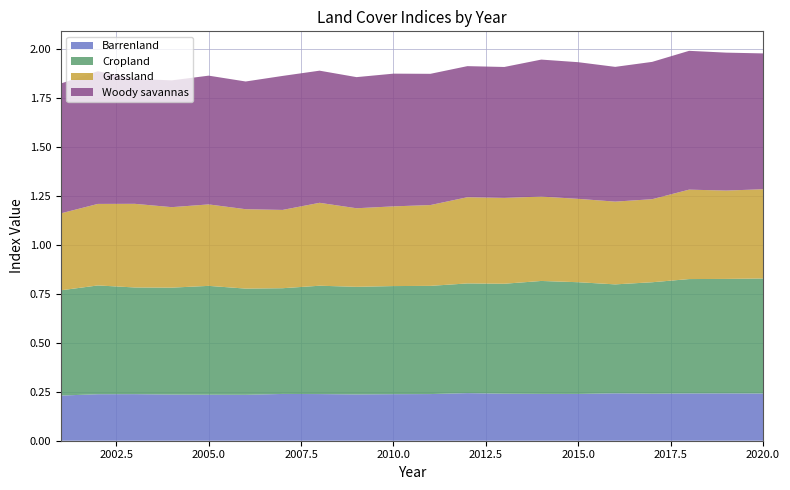

Reading left to right, extract all data points from this chart.

Barrenland: 2001=0.2	2002=0.2	2003=0.2	2004=0.2	2005=0.2	2006=0.2	2007=0.2	2008=0.2	2009=0.2	2010=0.2	2011=0.2	2012=0.2	2013=0.2	2014=0.2	2015=0.2	2016=0.2	2017=0.2	2018=0.2	2019=0.2	2020=0.2
Cropland: 2001=0.5	2002=0.6	2003=0.5	2004=0.5	2005=0.6	2006=0.5	2007=0.5	2008=0.6	2009=0.5	2010=0.6	2011=0.6	2012=0.6	2013=0.6	2014=0.6	2015=0.6	2016=0.6	2017=0.6	2018=0.6	2019=0.6	2020=0.6
Grassland: 2001=0.4	2002=0.4	2003=0.4	2004=0.4	2005=0.4	2006=0.4	2007=0.4	2008=0.4	2009=0.4	2010=0.4	2011=0.4	2012=0.4	2013=0.4	2014=0.4	2015=0.4	2016=0.4	2017=0.4	2018=0.5	2019=0.5	2020=0.5
Woody savannas: 2001=0.7	2002=0.7	2003=0.6	2004=0.6	2005=0.7	2006=0.7	2007=0.7	2008=0.7	2009=0.7	2010=0.7	2011=0.7	2012=0.7	2013=0.7	2014=0.7	2015=0.7	2016=0.7	2017=0.7	2018=0.7	2019=0.7	2020=0.7